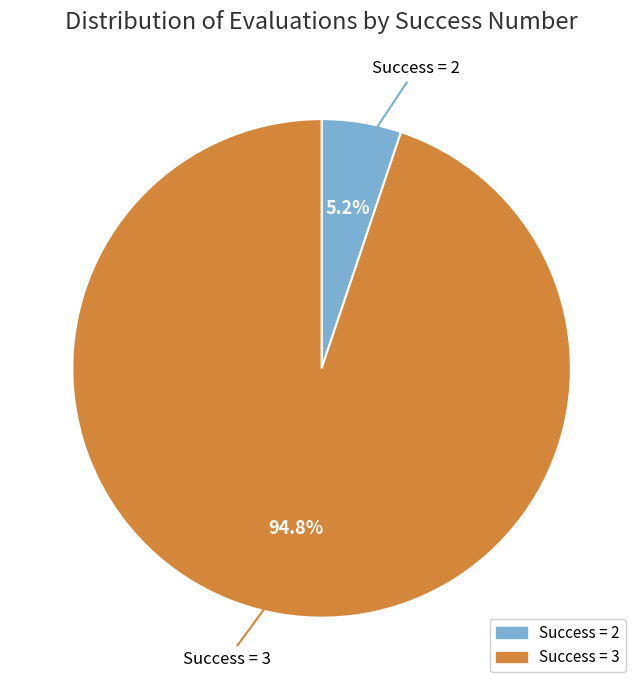

Rank the categories by value from lowest to highest.

Success = 2, Success = 3